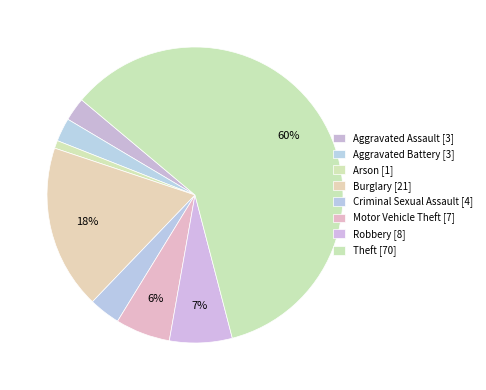

Rank the categories by value from lowest to highest.

Arson, Aggravated Assault, Aggravated Battery, Criminal Sexual Assault, Motor Vehicle Theft, Robbery, Burglary, Theft